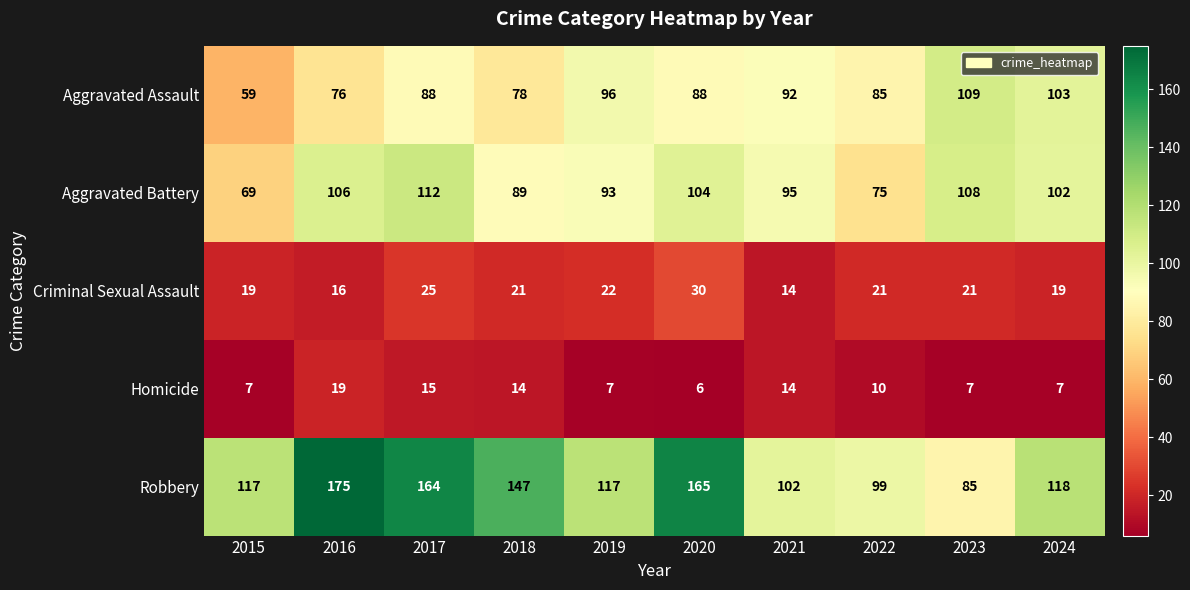

What is the sum of all Homicide values?

106